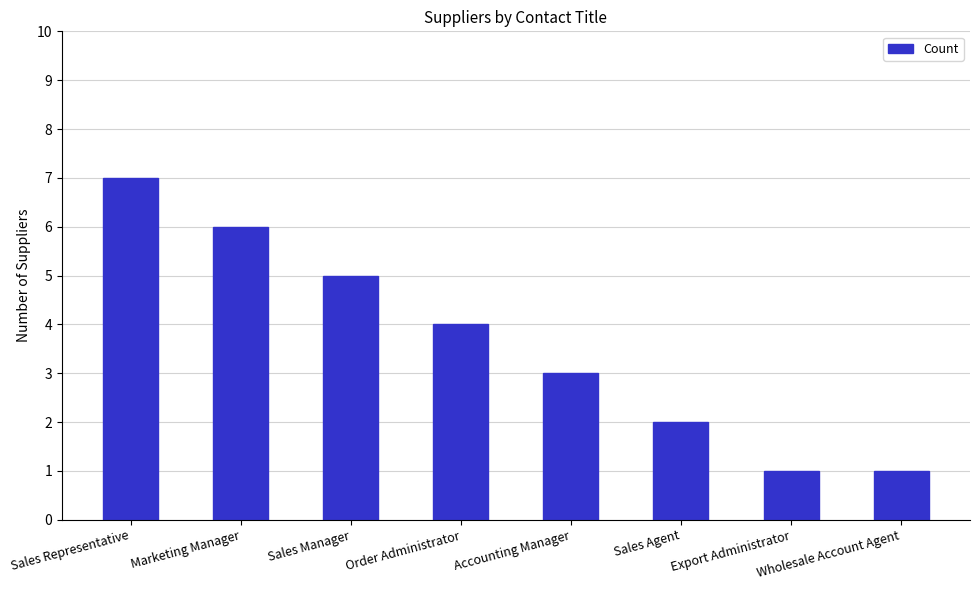

What is the label of the 8th bar from the right?

Sales Representative